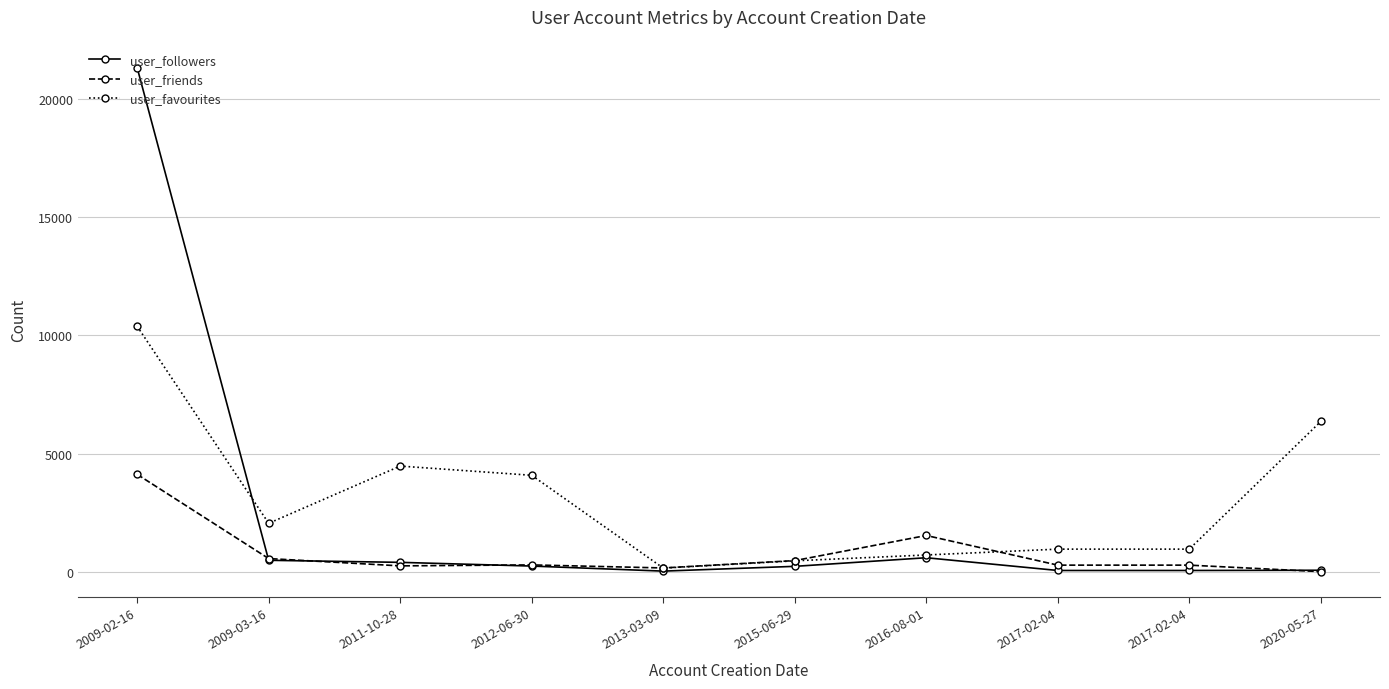

Does the chart have visible grid lines?

Yes